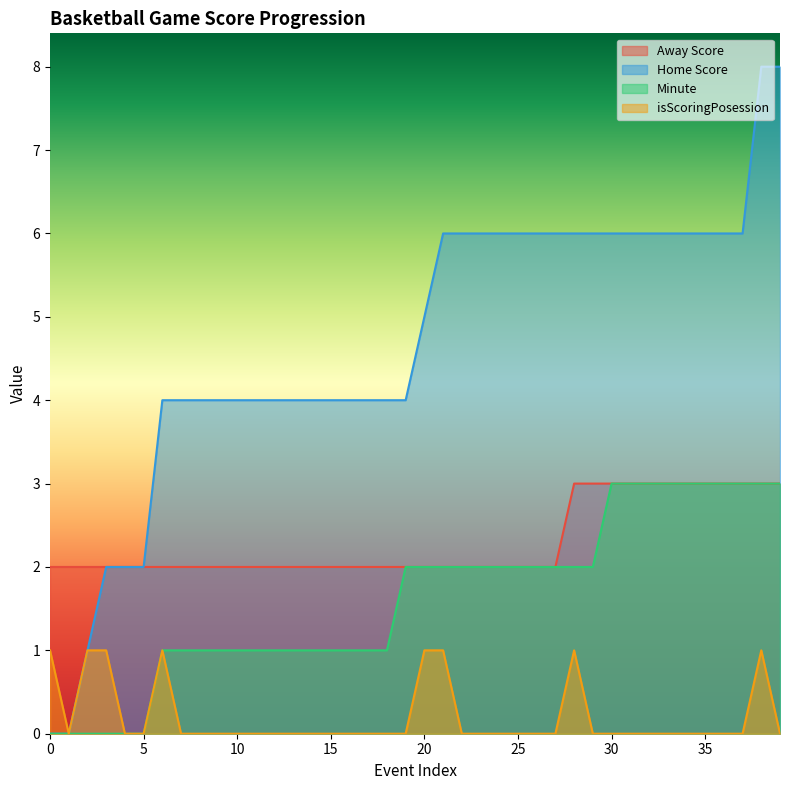

Which series has the widest spread of values?

Home Score